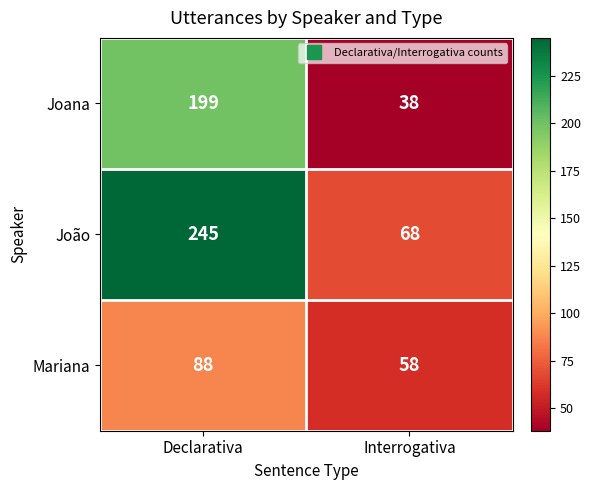

Reading left to right, what are all the values shown in this chart?

Joana: 199	38
João: 245	68
Mariana: 88	58